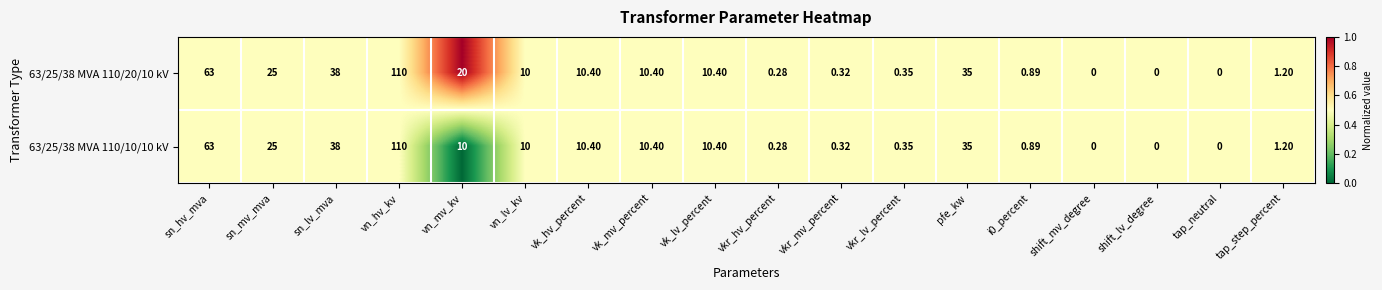

Where is 63/25/38 MVA 110/10/10 kV nearest to the value 55?

sn_hv_mva